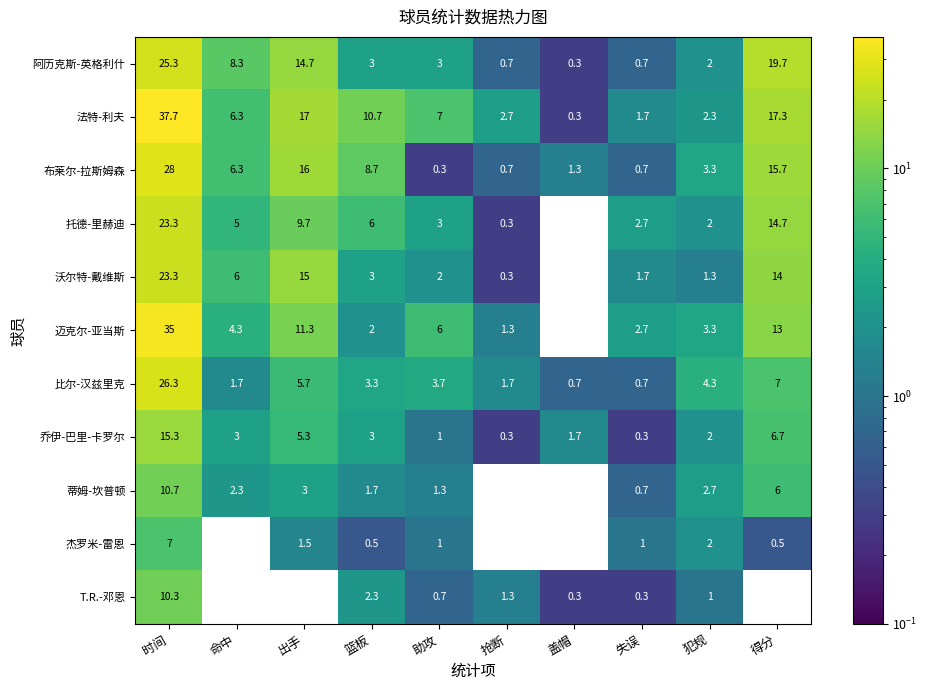

How many data points in 法特-利夫 are less than 7?

5